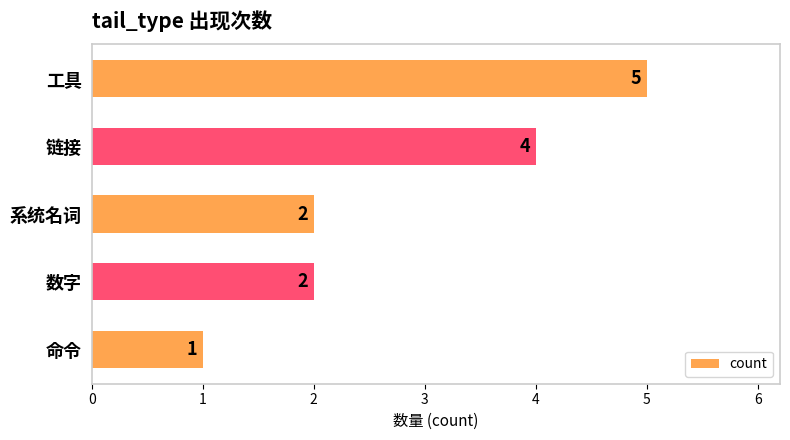

What is the average value?

3